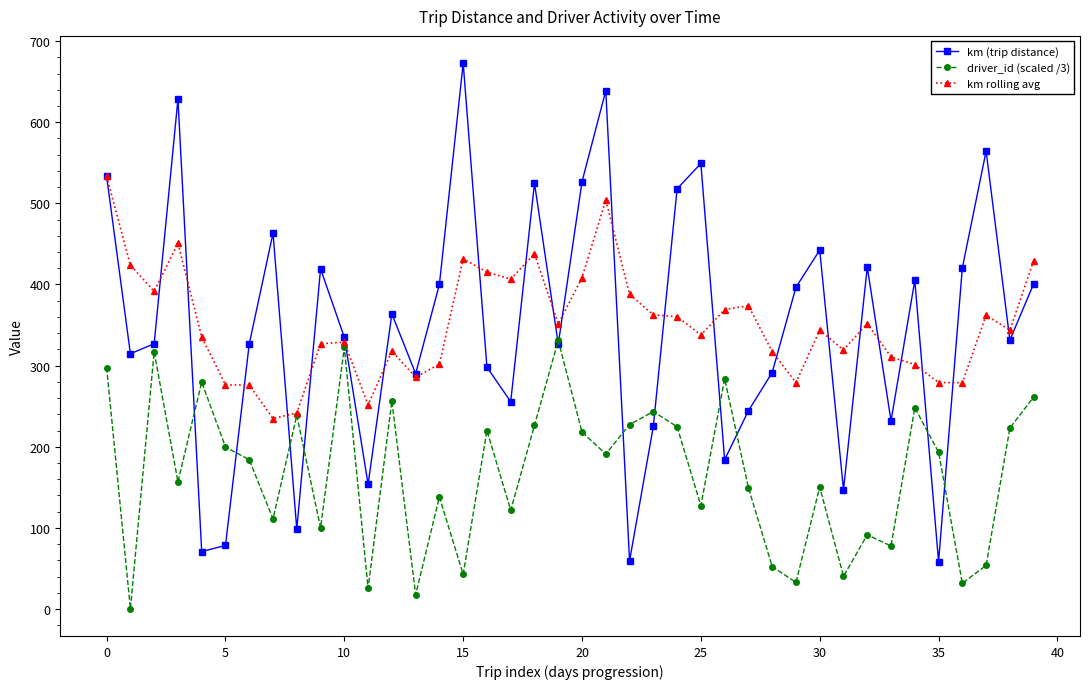

What is the value of the km (trip distance) point at the 22nd from the left?

638.9